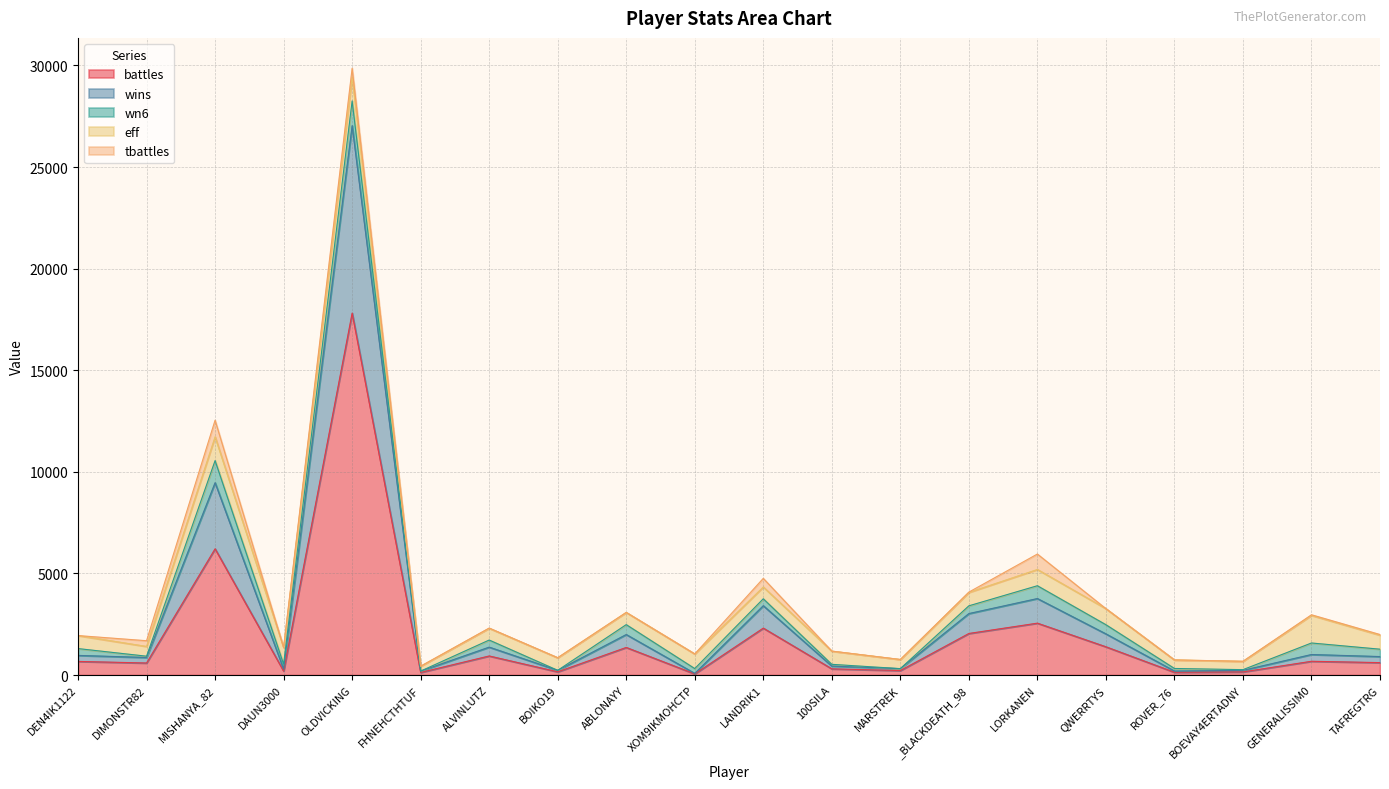

Which series changed the most between BOEVAY4ERTADNY and GENERALISSIM0?

eff